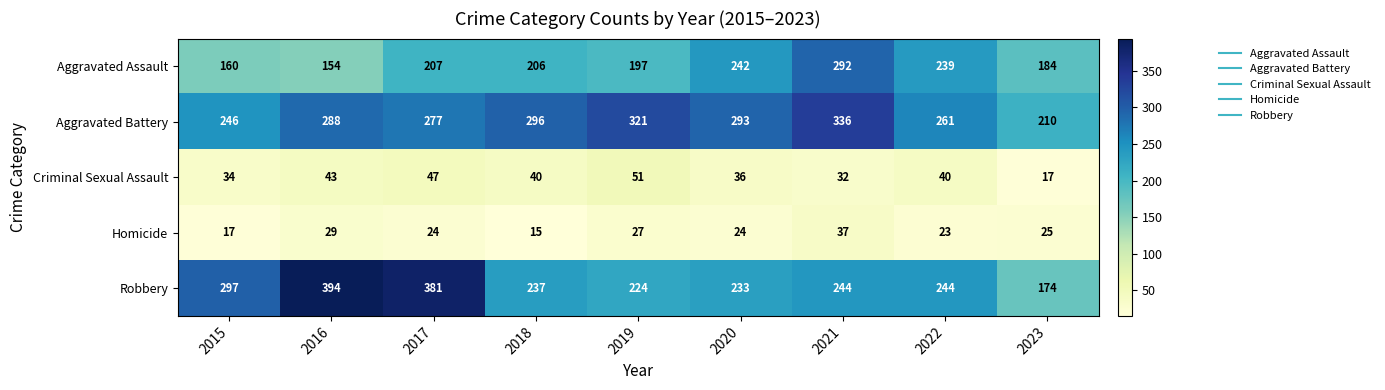

What is the spread (max minus min) of values at 2019?

294